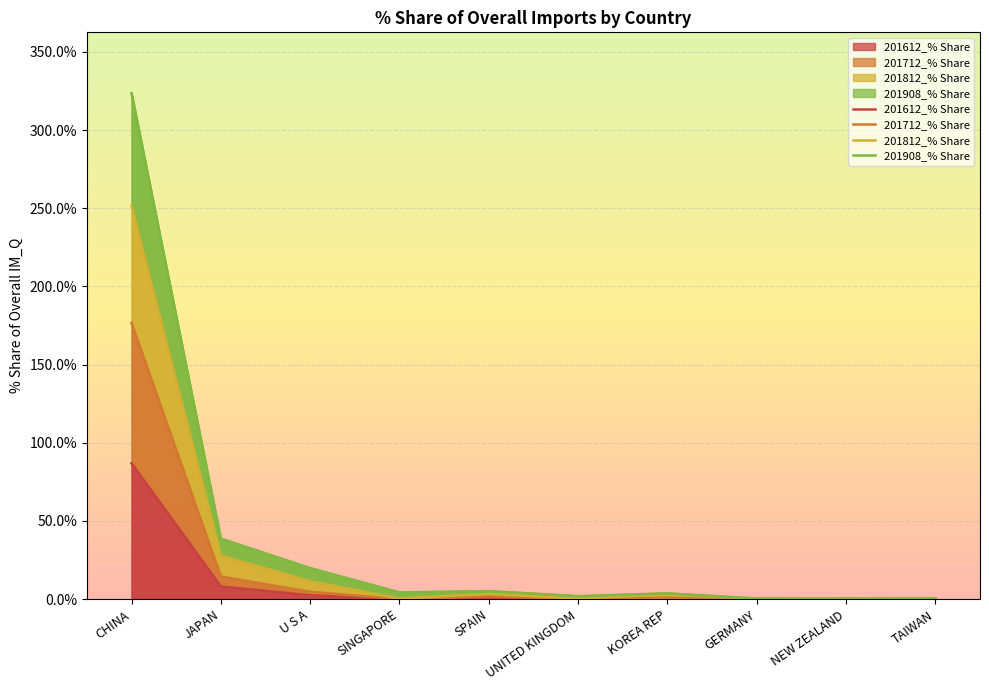

Which category has the highest value in the 201712_% Share series?

CHINA